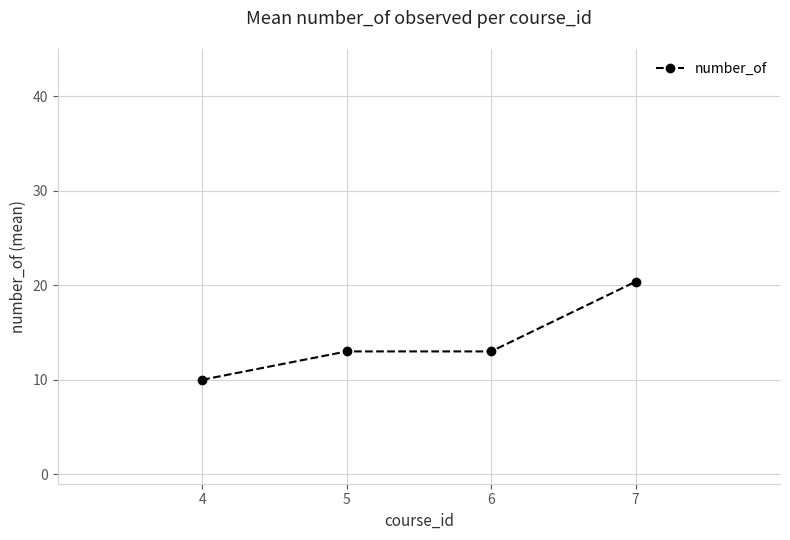

How many series are shown in this chart?

1